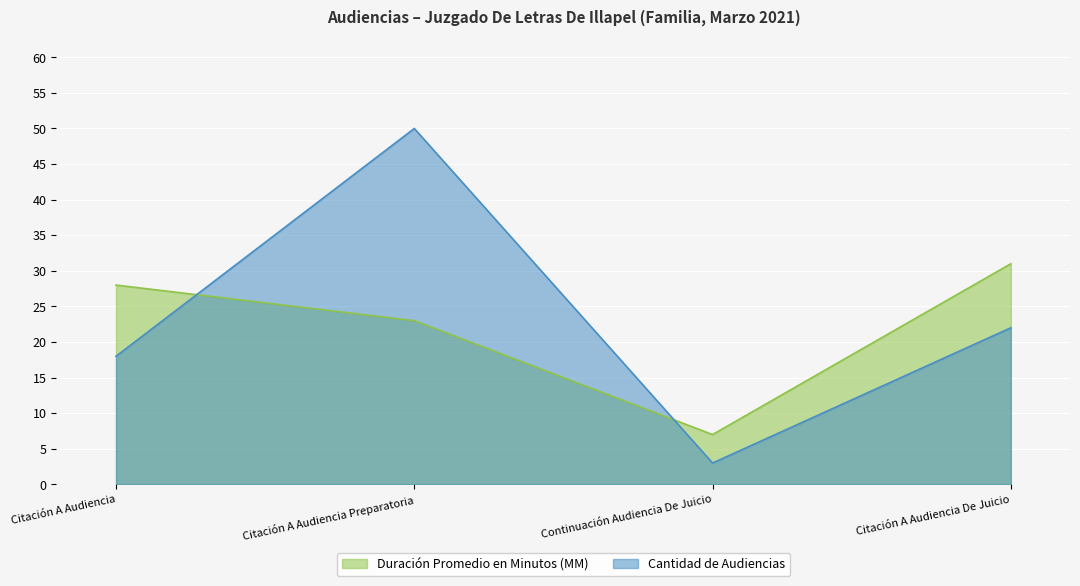

The value of Duración Promedio en Minutos (MM) at Citación A Audiencia Preparatoria is 23. True or false?

True